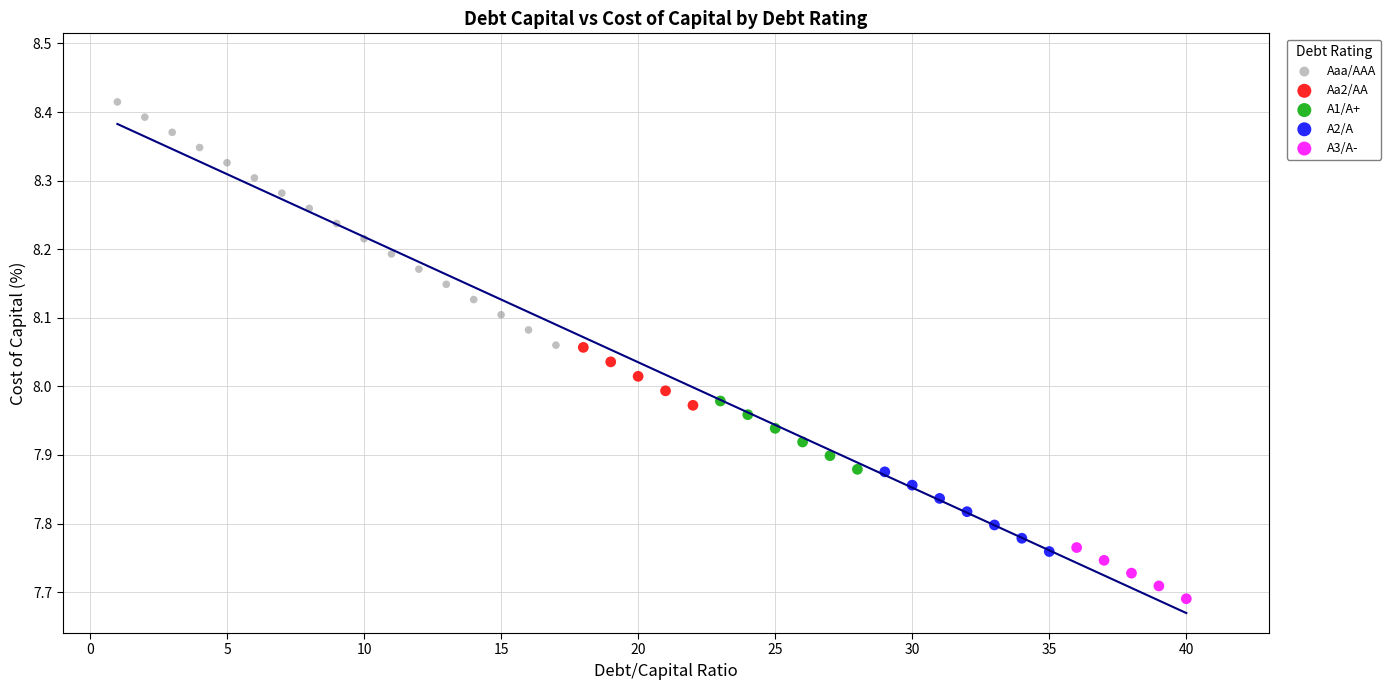

Which series has the widest spread of Y values?

Aaa/AAA